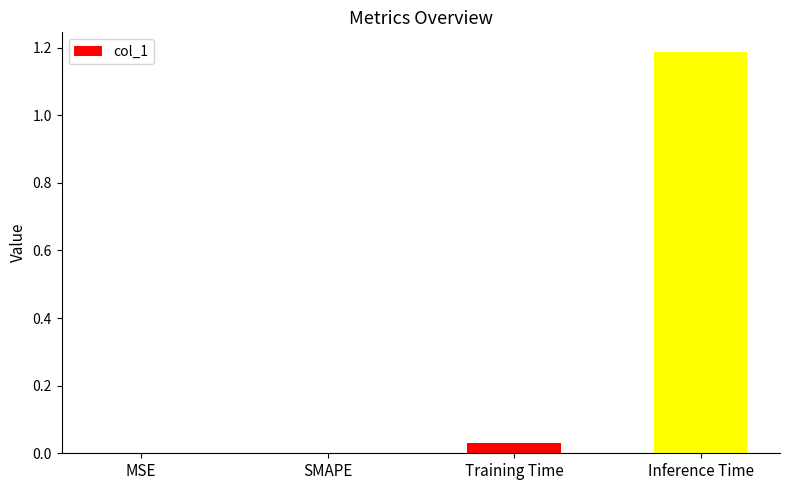

The chart shows a value of -0.4 at SMAPE. True or false?

False